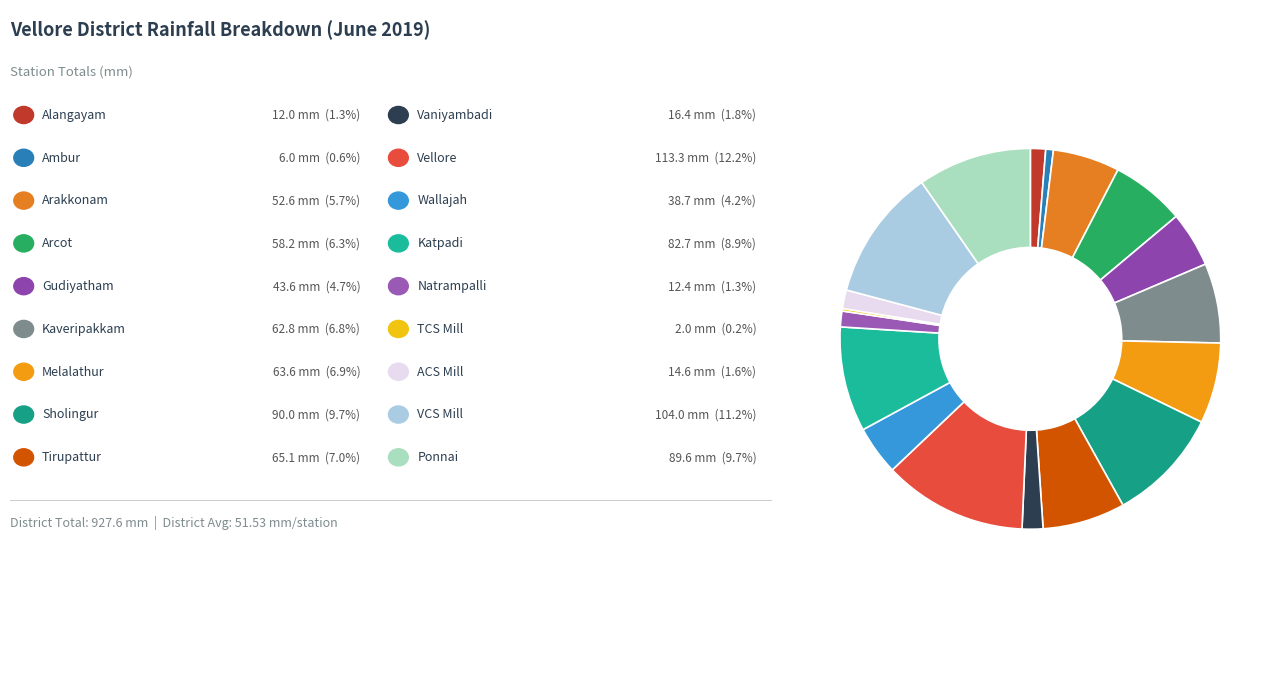

Which category has the biggest portion of the pie?

Vellore